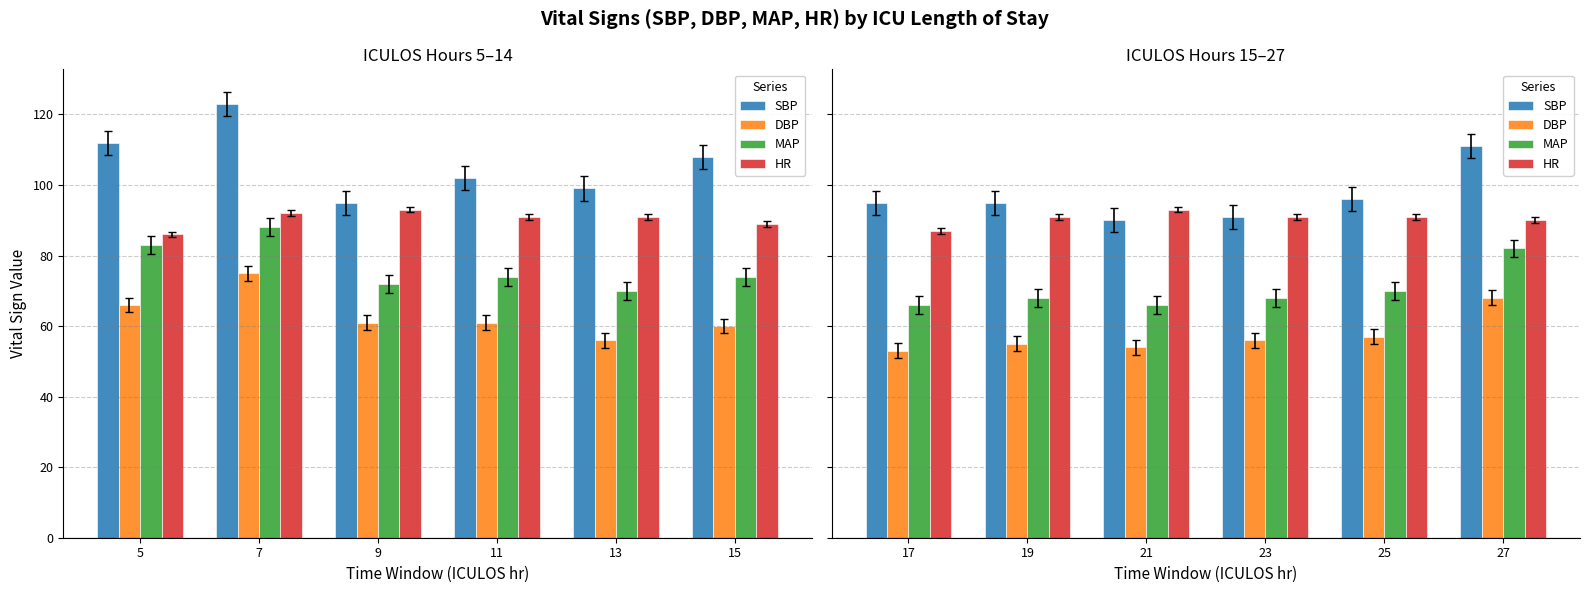

True or false: MAP has a value of 106 at 23.

False